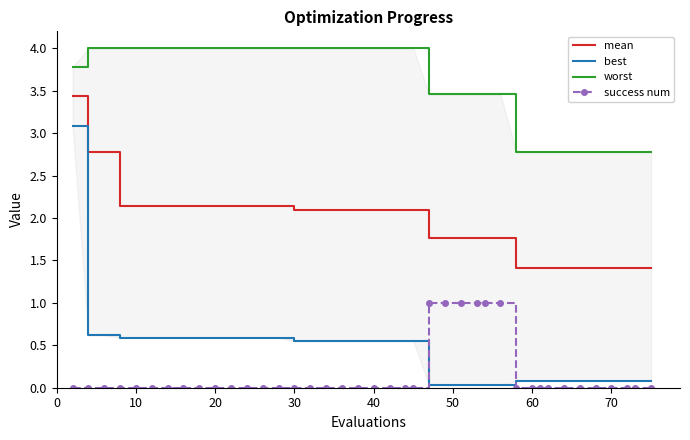

The mean series shows 3.0 at 20. True or false?

False